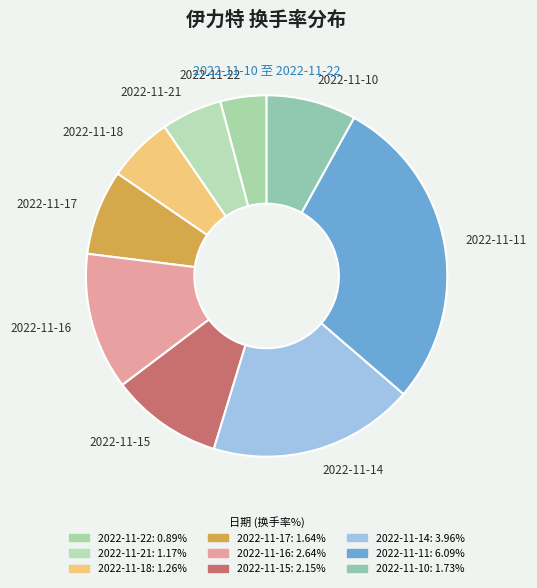

Is there a majority slice in this chart?

No